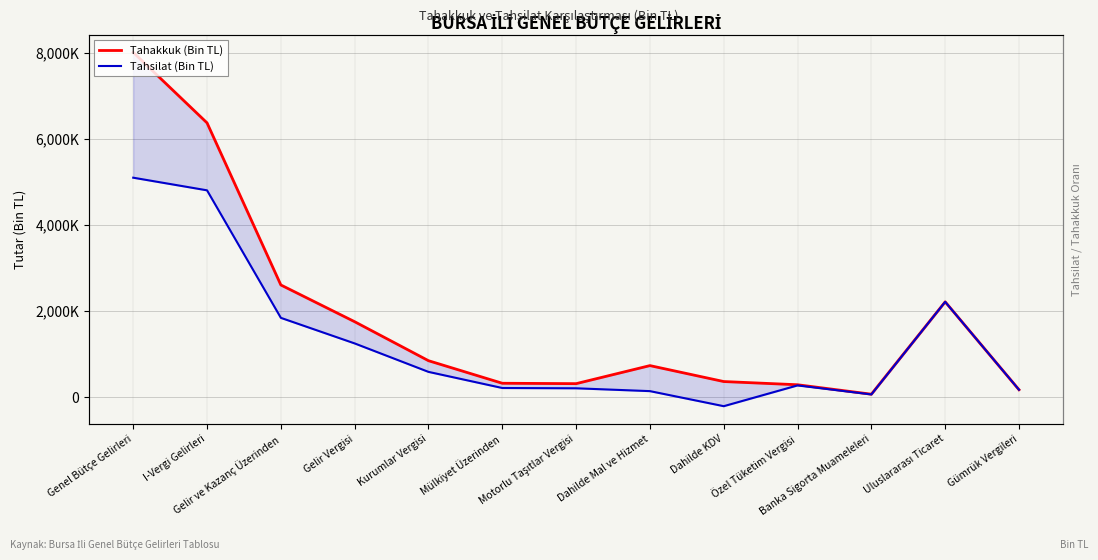

What are all the series names shown in the legend?

Tahakkuk (Bin TL), Tahsilat (Bin TL)